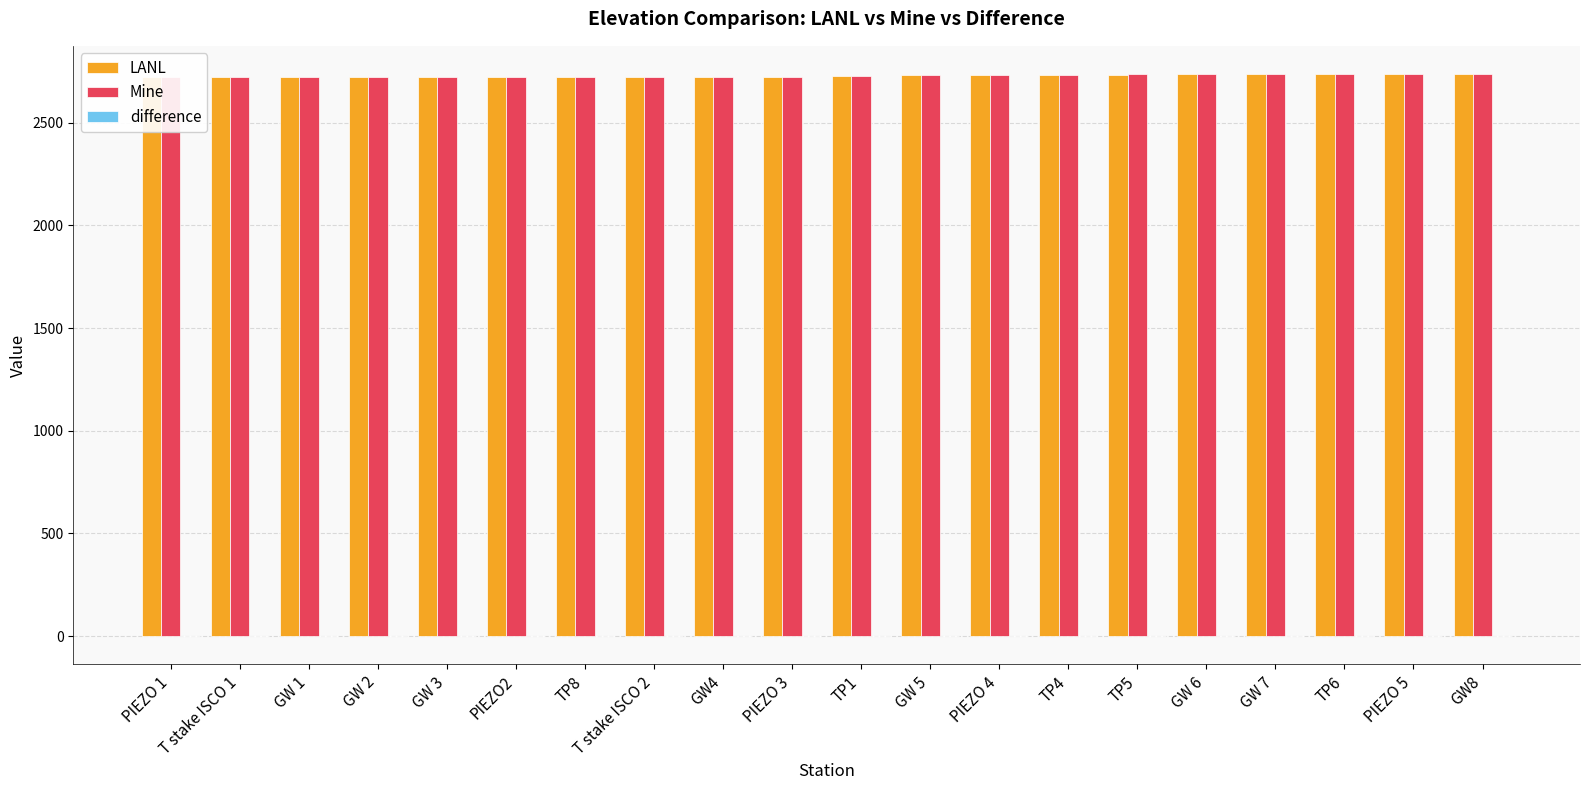

Rank the series at GW 6 from highest to lowest value.

Mine, LANL, difference